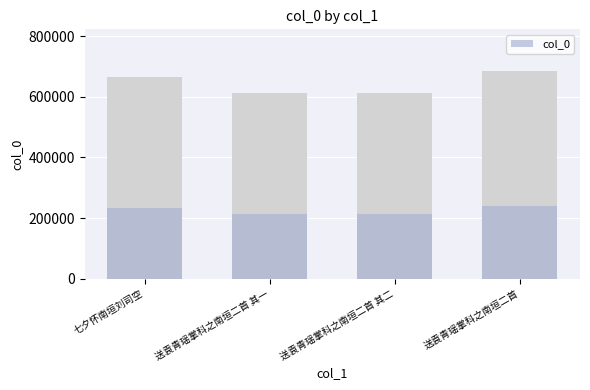

The chart shows a value of 64199.4 at 送袁青瑶掌科之南垣二首 其二. True or false?

False